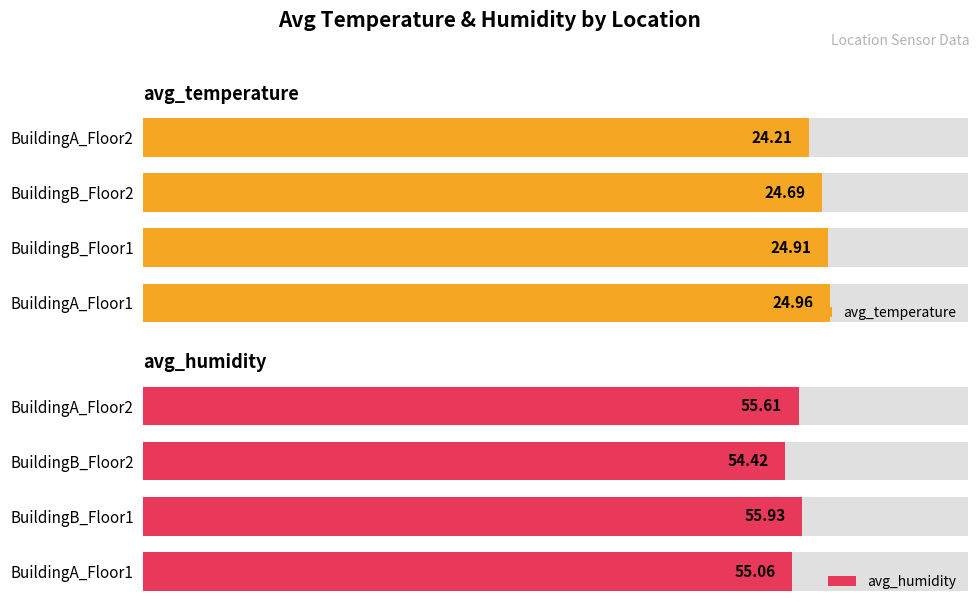

The avg_temperature series shows 24.7 at BuildingB_Floor2. True or false?

True